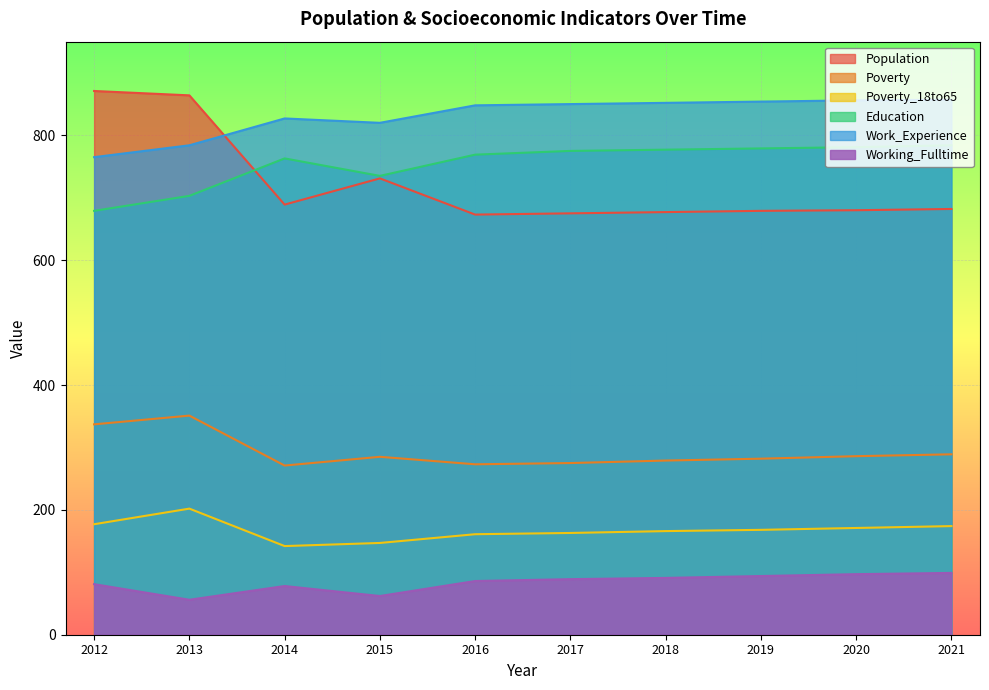

True or false: Poverty_18to65 and Population intersect in this chart.

False